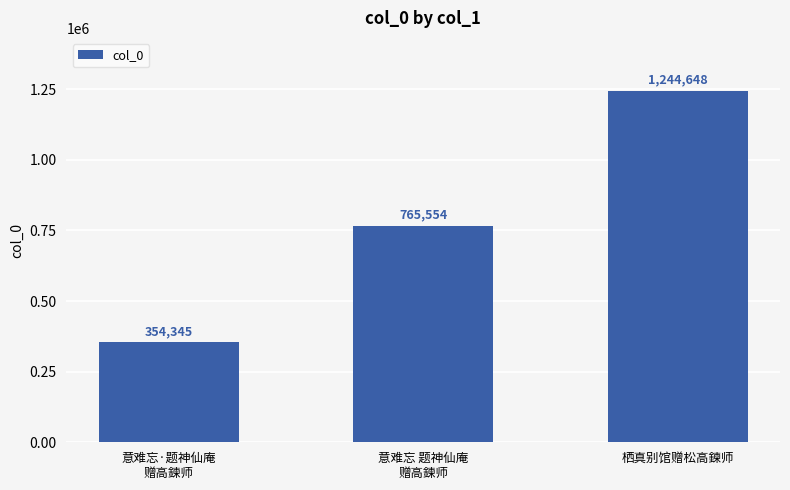

What is the difference between the values at 意难忘·题神仙庵
赠高鍊师 and 意难忘 题神仙庵
赠高鍊师?

411209